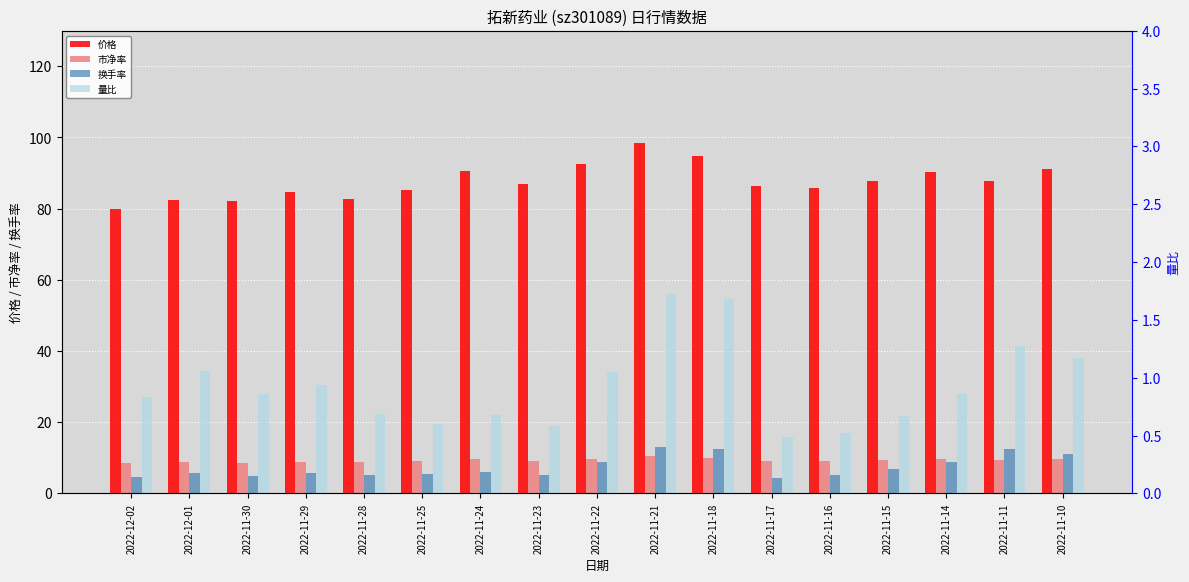

At which category is the sum across all series the highest?

2022-11-21